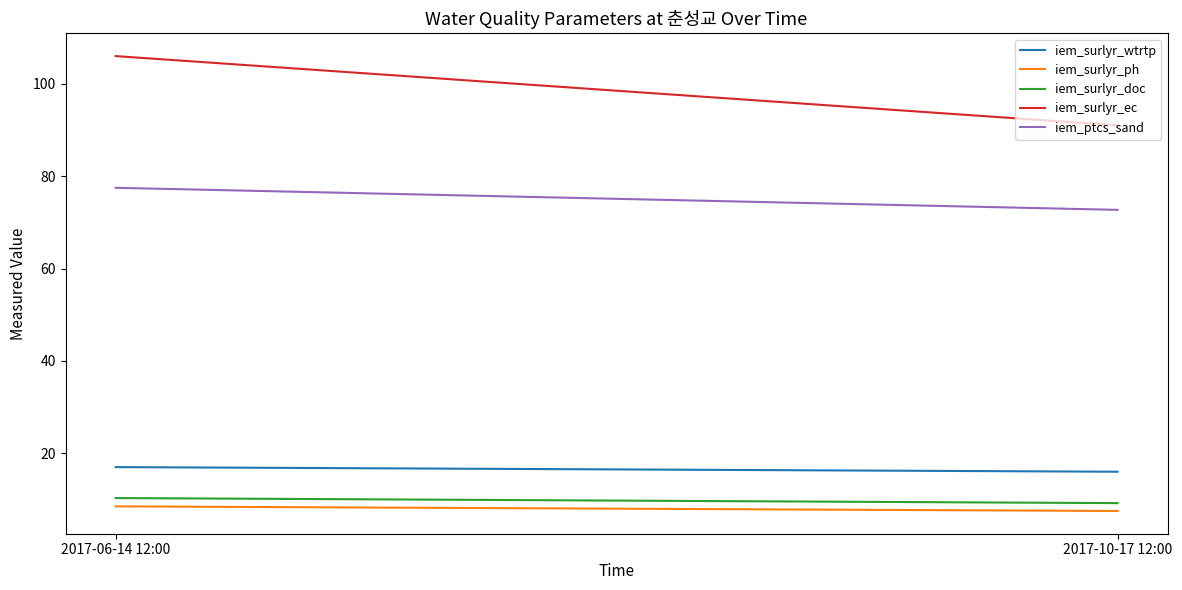

What is the value of the iem_surlyr_ph point at the 1st from the left?

8.5